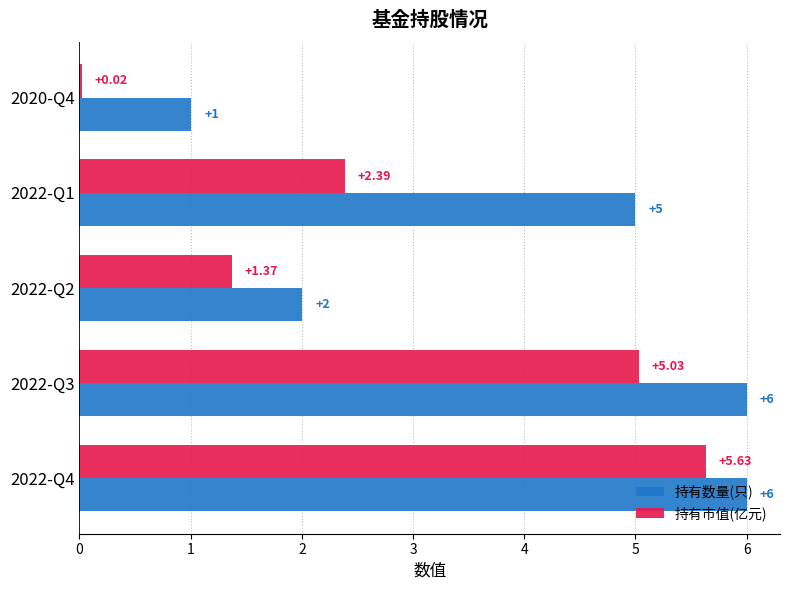

What is the difference between the second highest and second lowest values in the 持有数量(只) series?

4.0